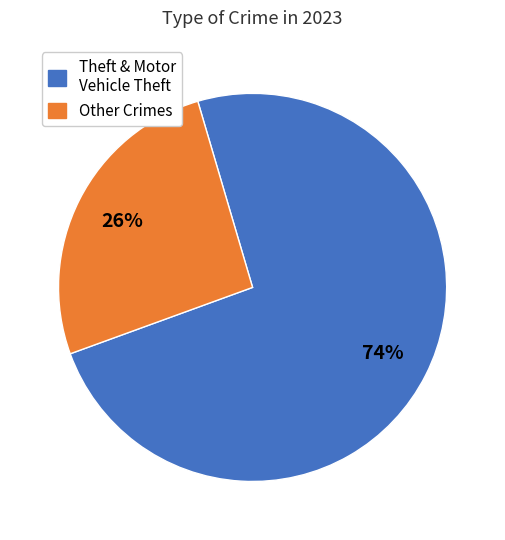

Is there a majority slice in this chart?

Yes